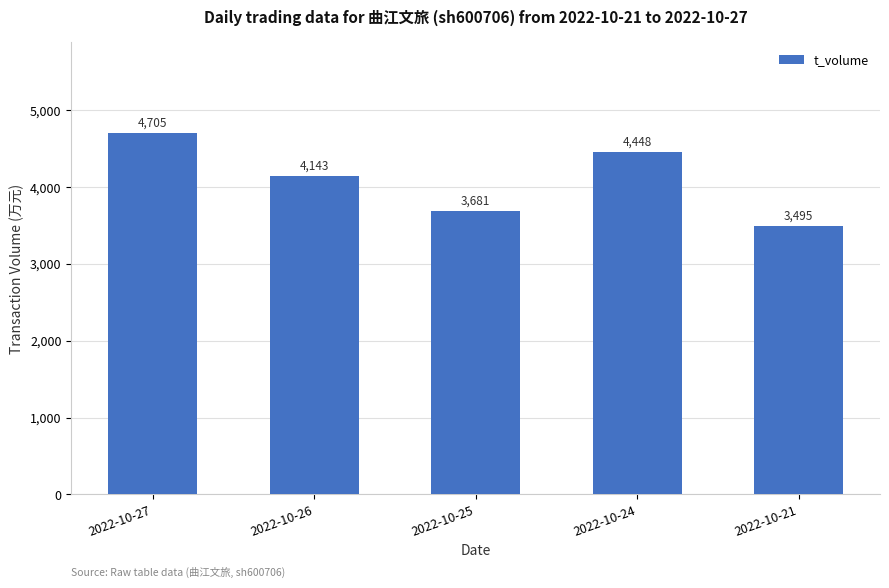

At which label does the data first exceed 4143?

2022-10-27